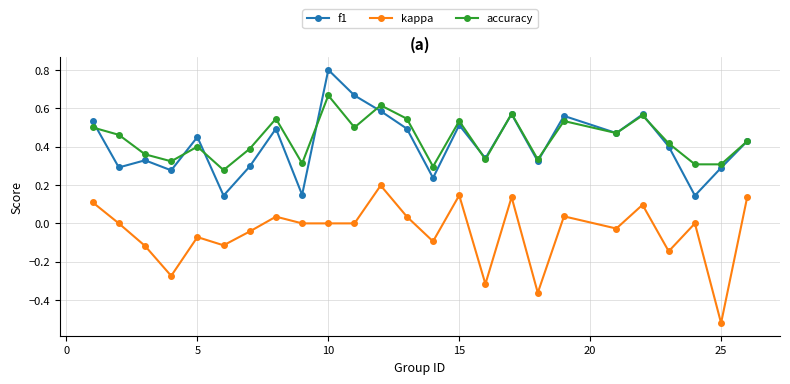

Rank the series by their maximum value, from highest to lowest.

f1, accuracy, kappa